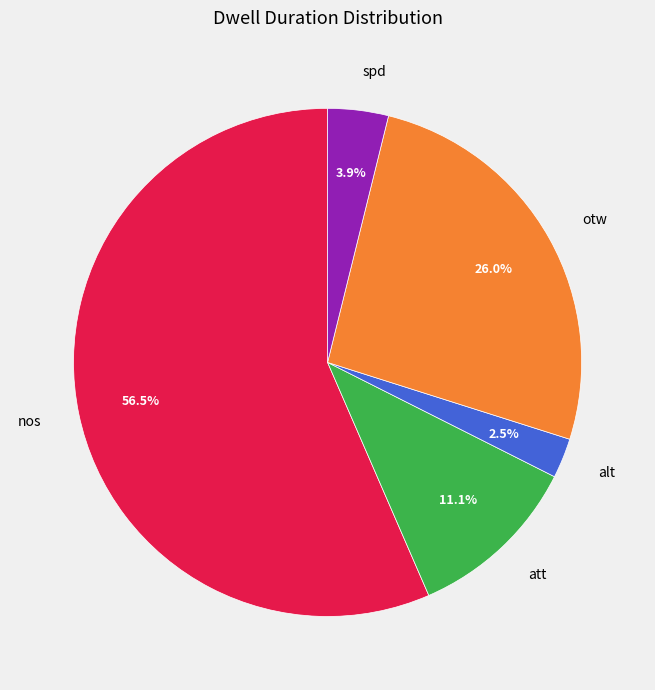

To the nearest percent, what is the average slice percentage?

20%